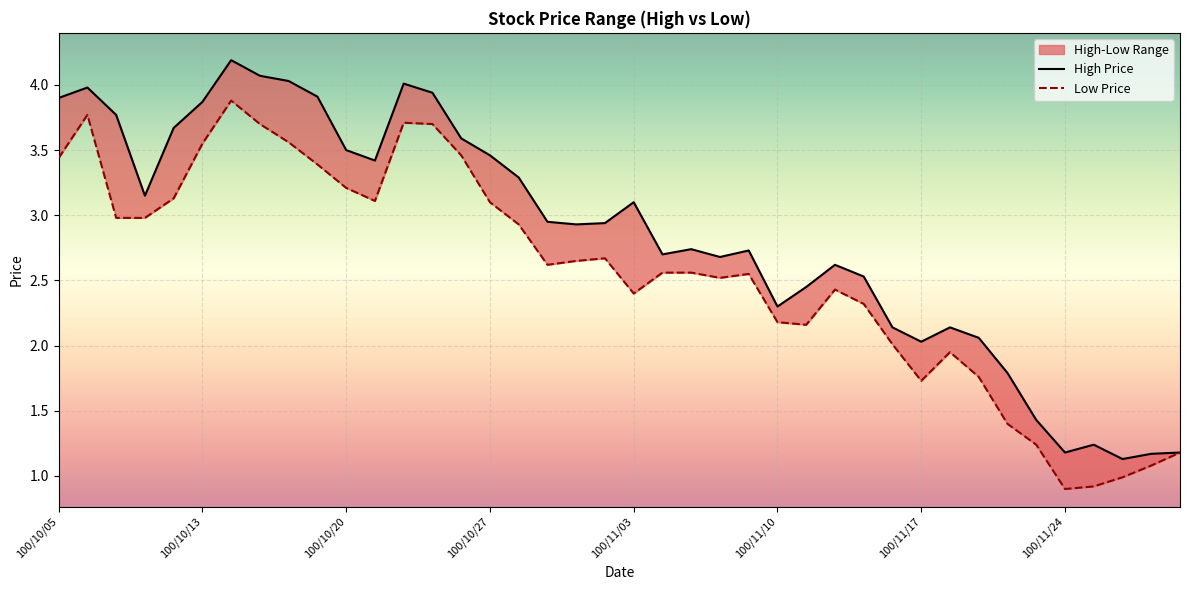

What is the label of the 38th point from the right?

100/10/07